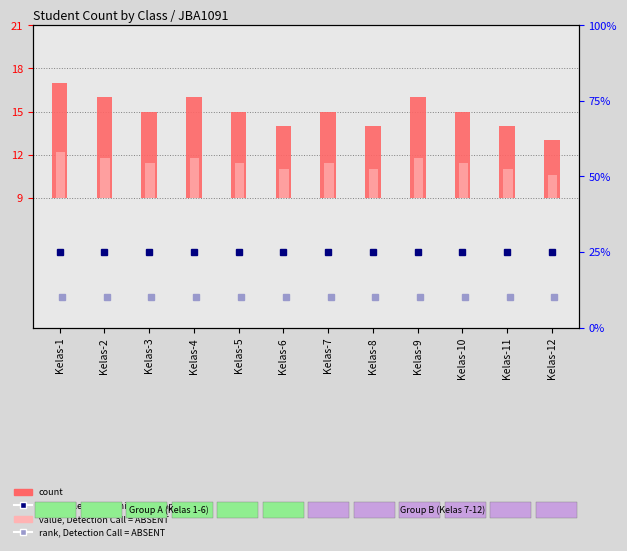

Are the bars horizontal?

No